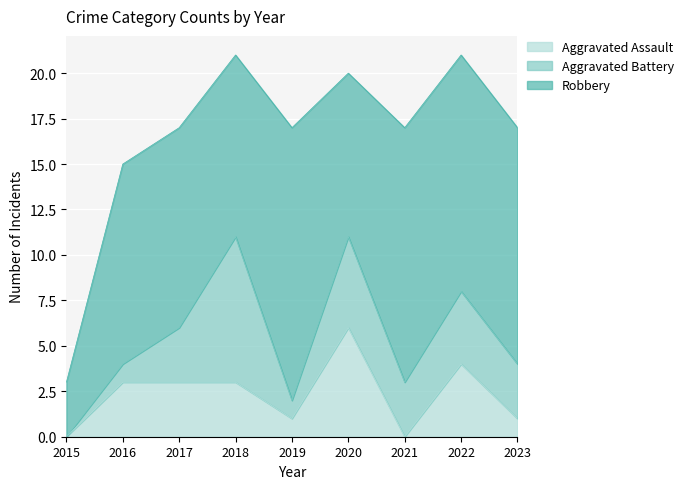

Between 2022 and 2015, which is larger?

2022